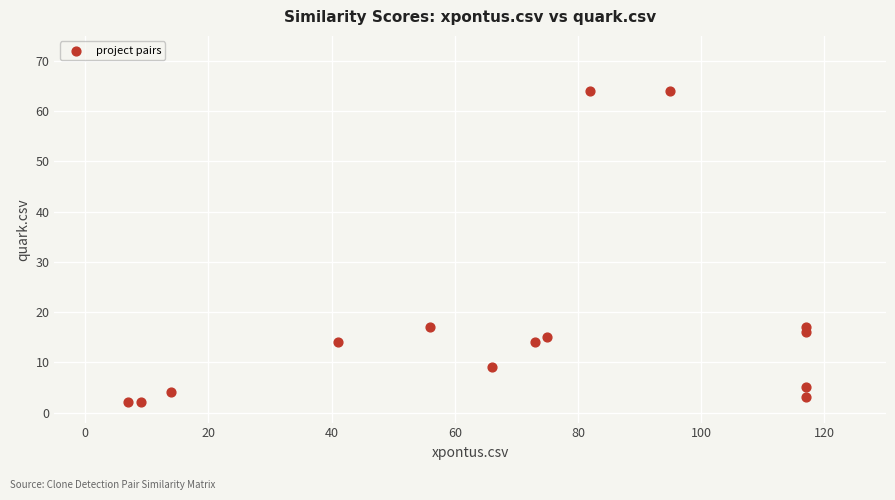

What is the range of Y values (max minus min)?

62